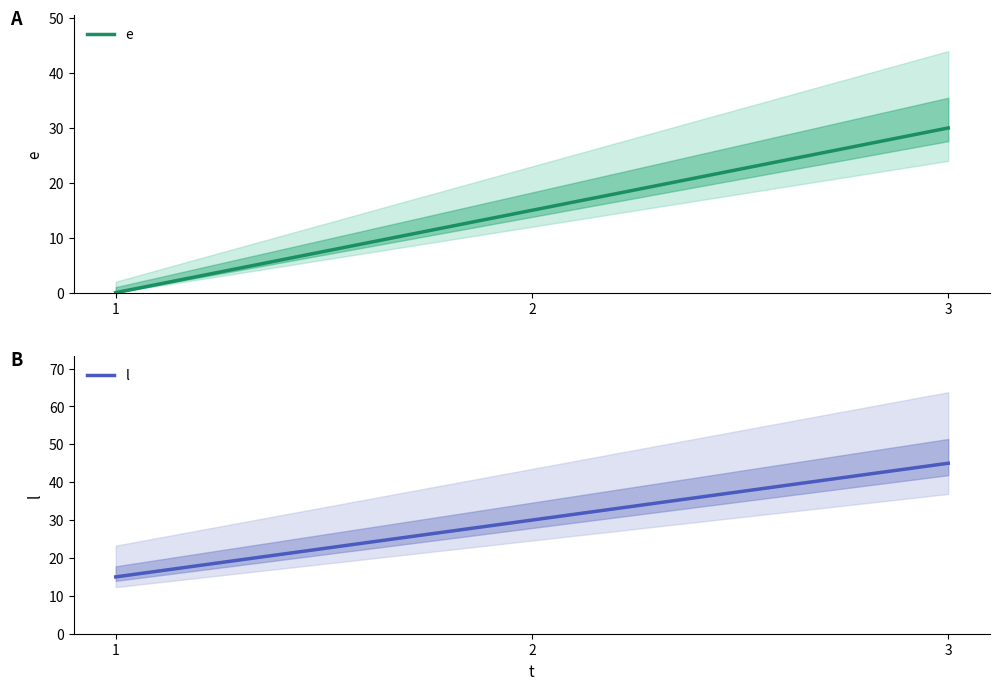

At which category is the sum across all series the highest?

3